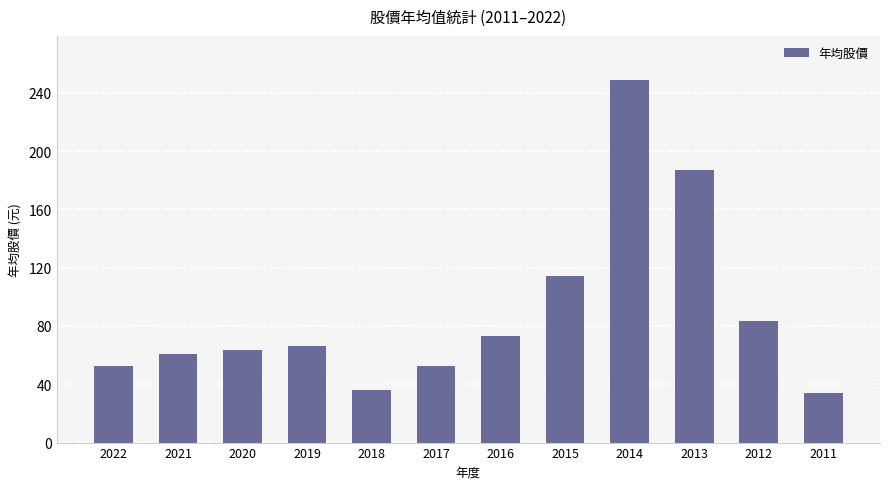

Which category has the lowest value across all series?

2011